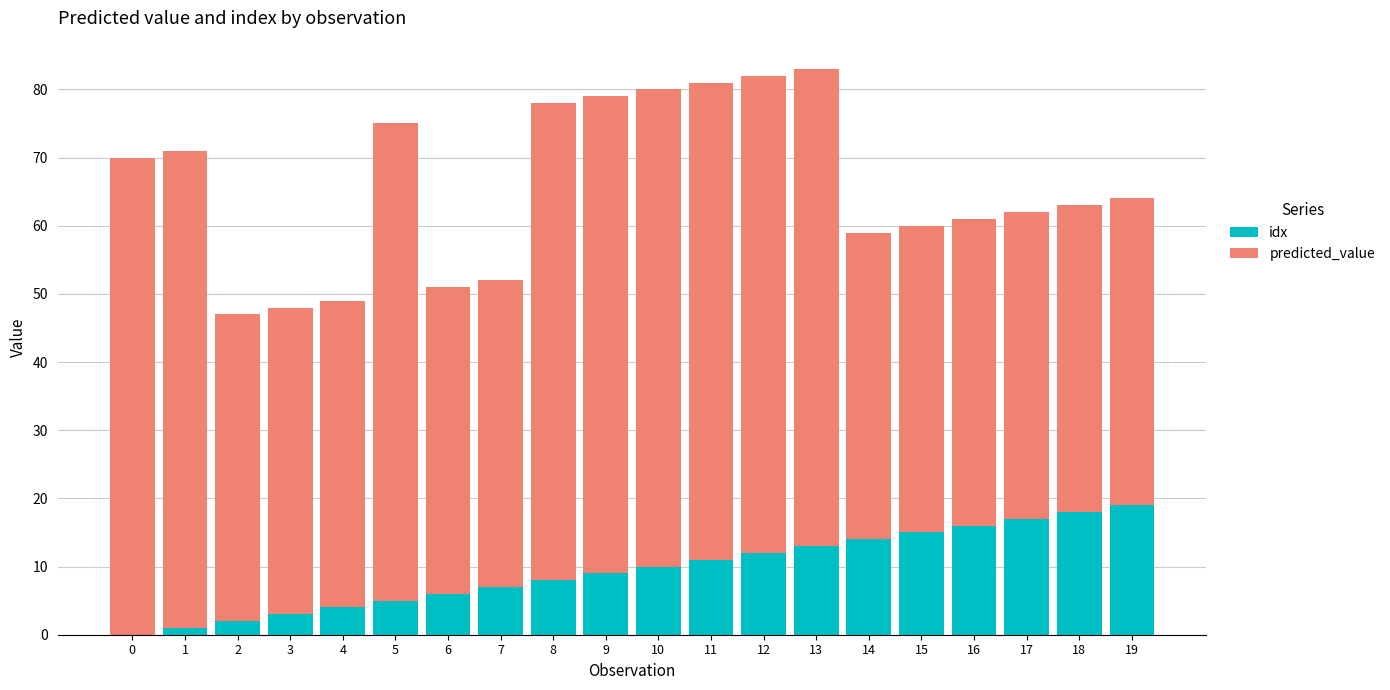

The value of idx at 13 is 13. True or false?

True